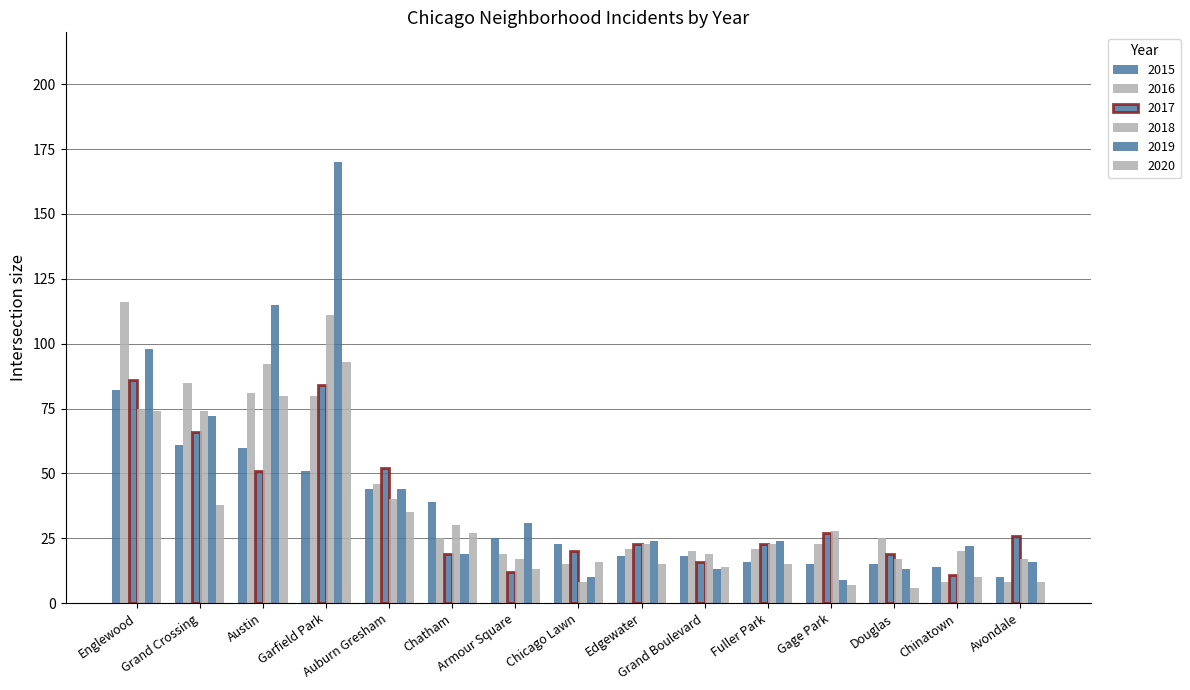

At how many categories does at least one series exceed 92?

3